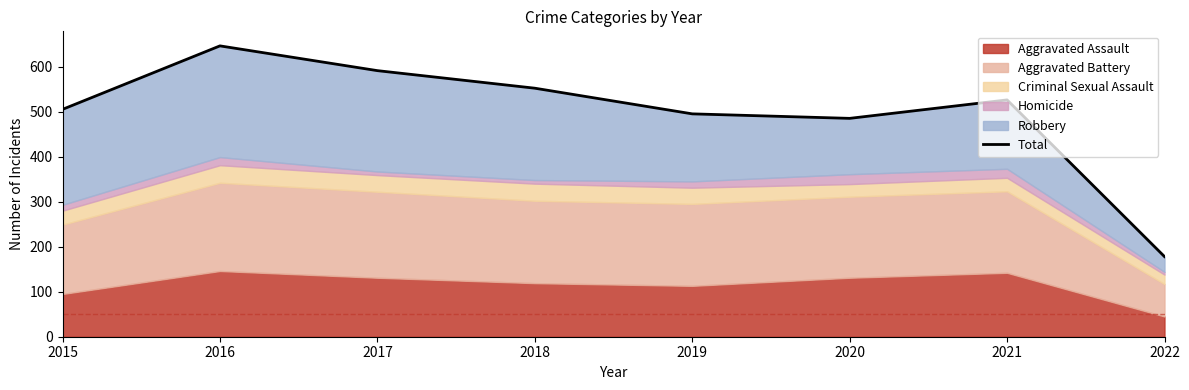

Where does the data first go above 526?

2016